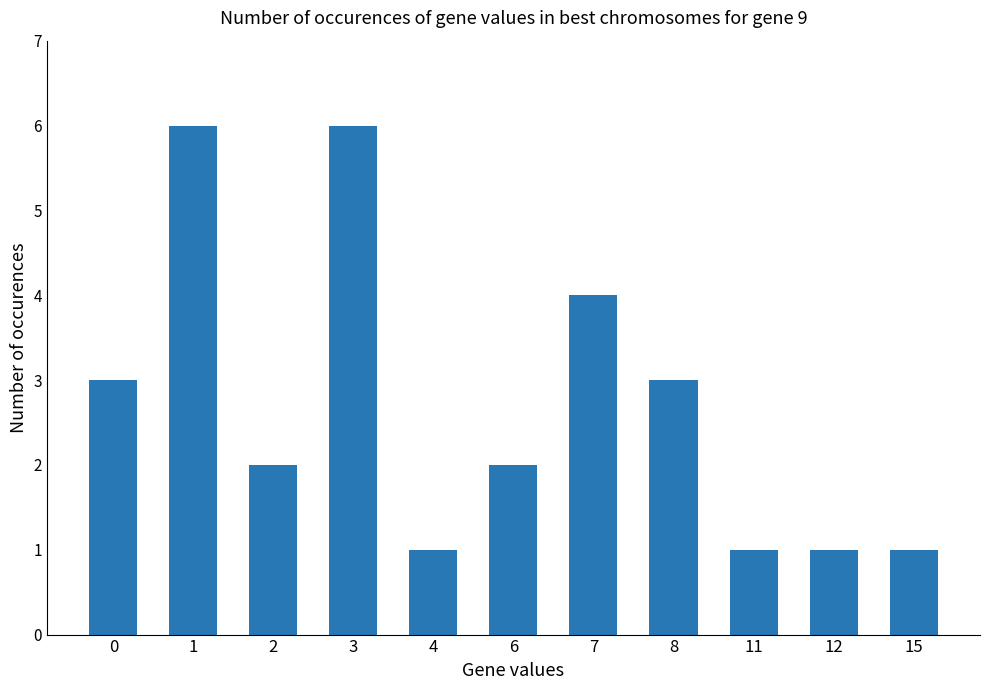

What is the approximate value at 7?

4